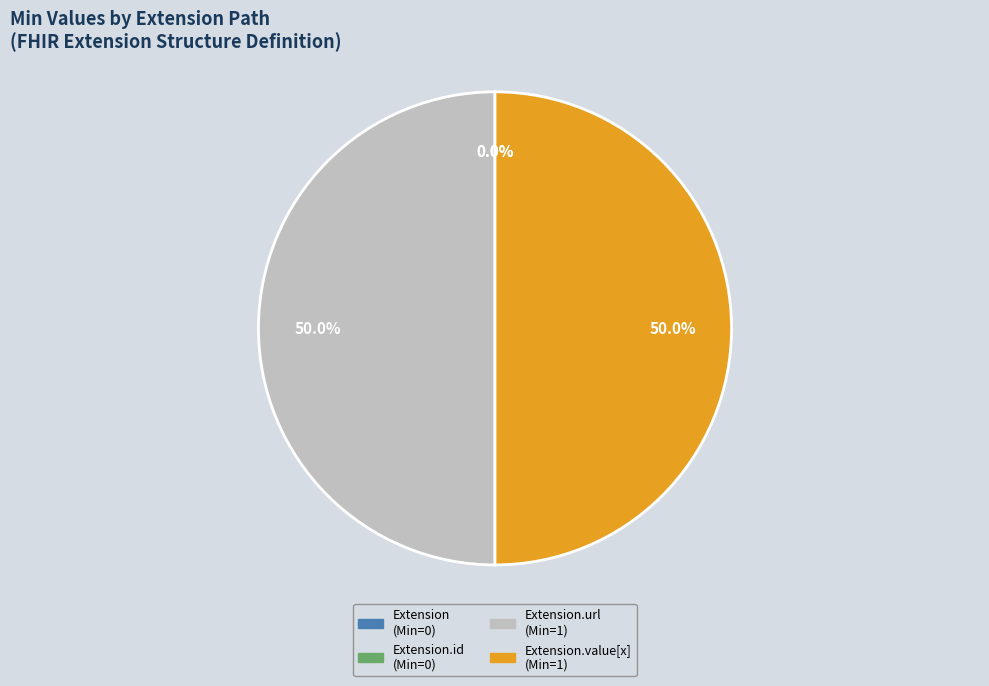

Which slice is the largest?

Extension.url